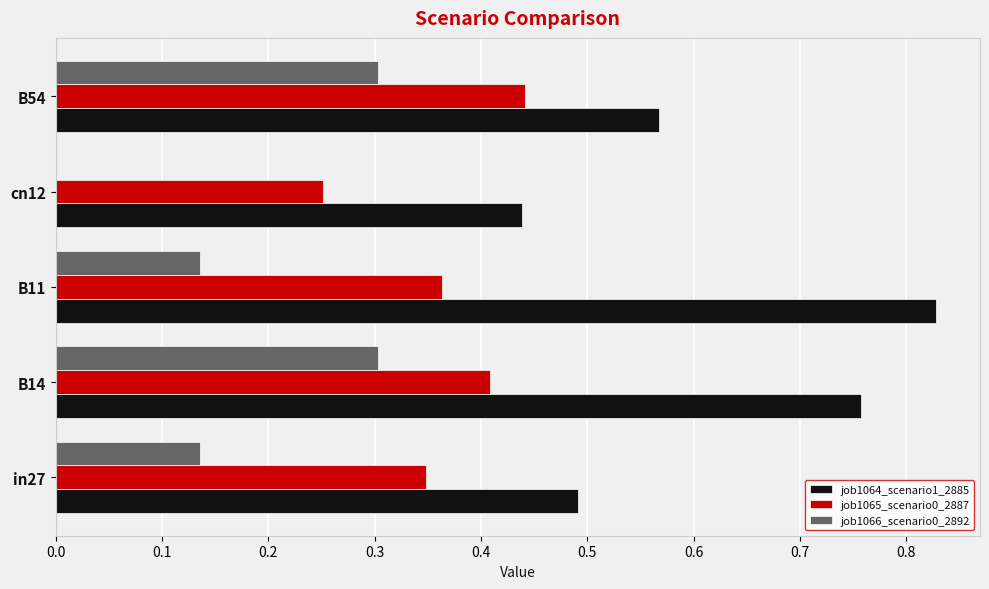

What is the sum of all job1065_scenario0_2887 values?

1.8